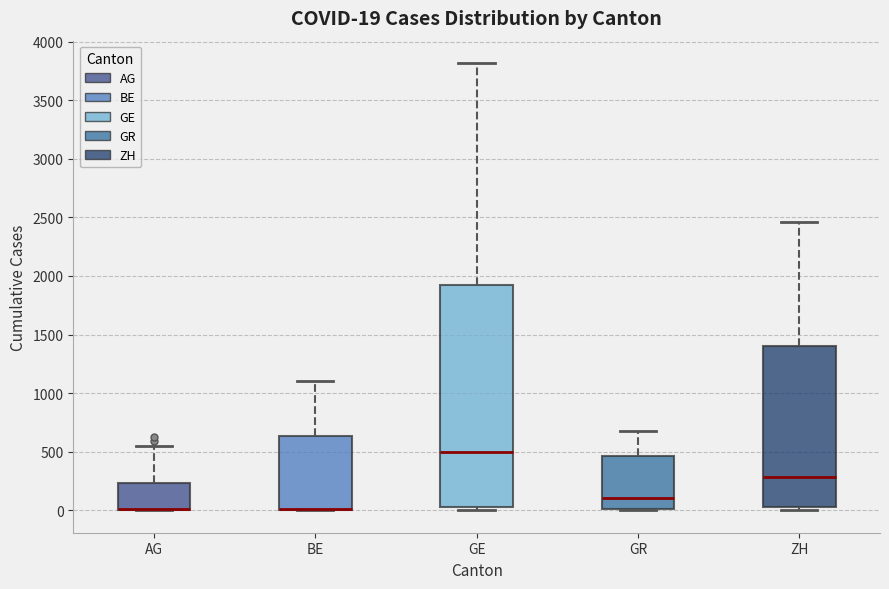

Which box is the tallest, from its lower edge to its upper edge?

GE